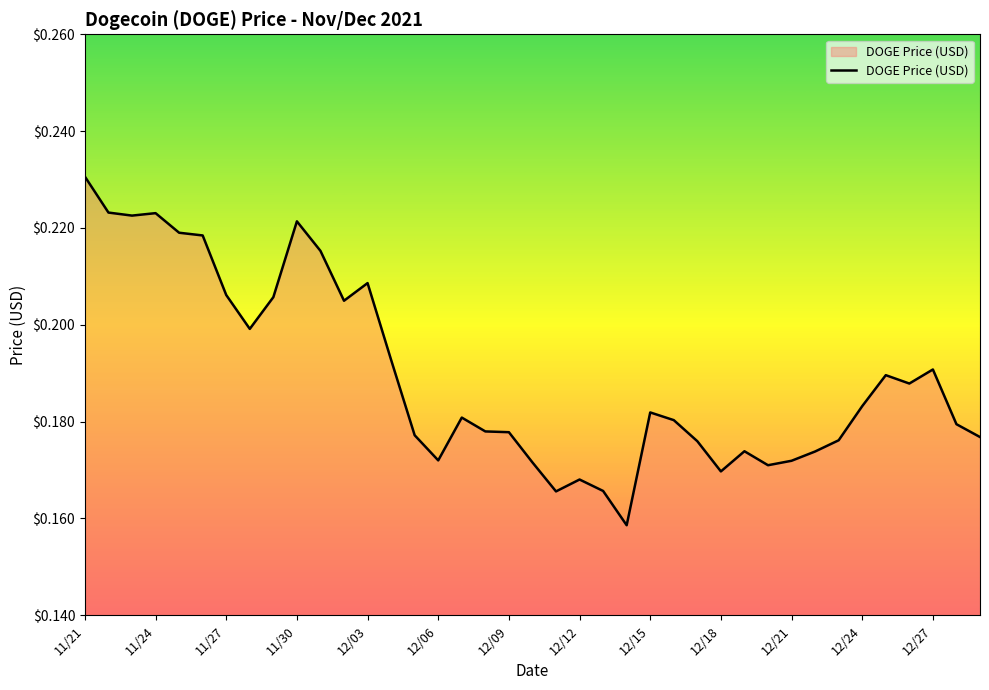

Is this an area chart (filled region under the line)?

Yes